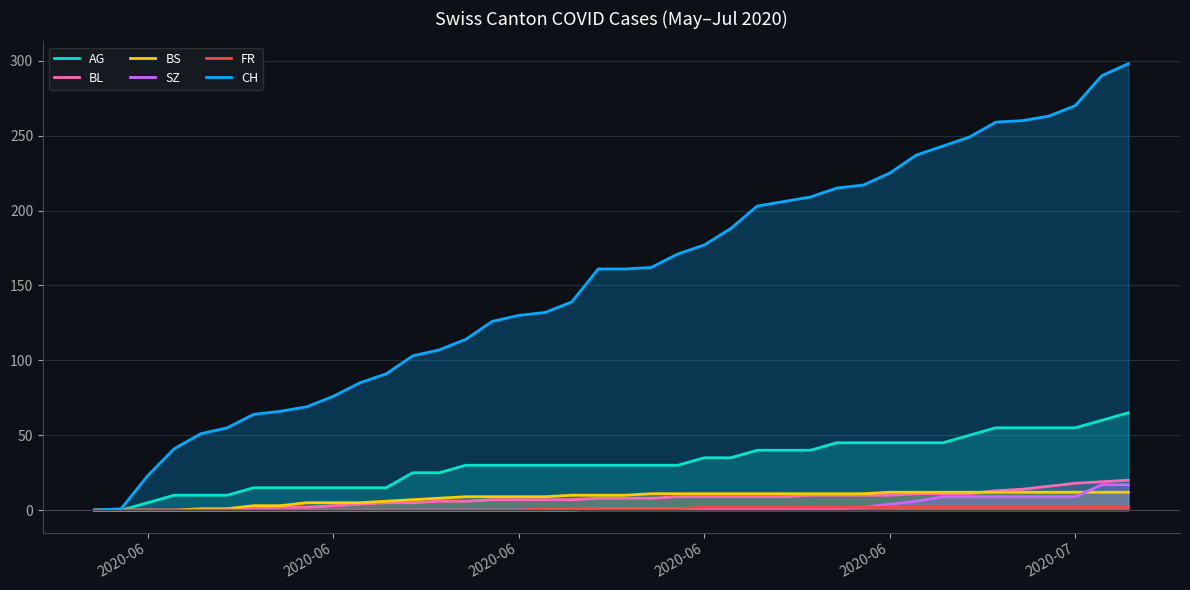

Does the chart display data point markers on the line(s)?

No